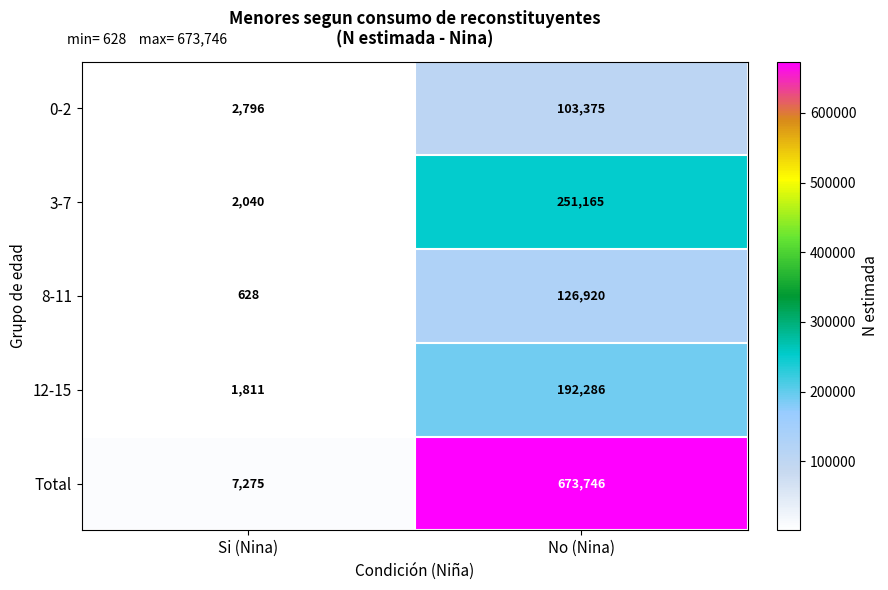

How many series are shown in this chart?

5